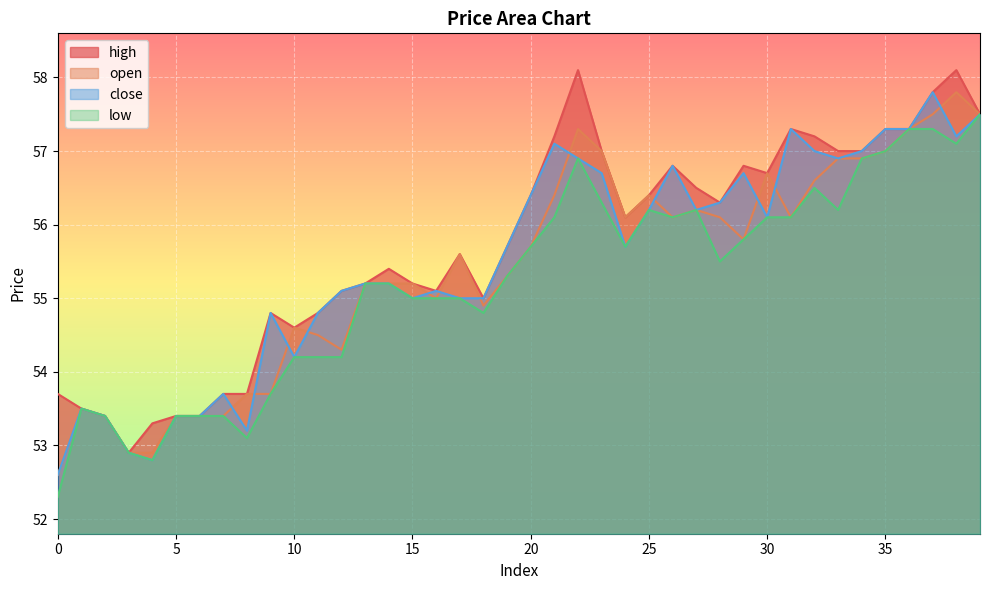

Count the number of categories in the chart.

40